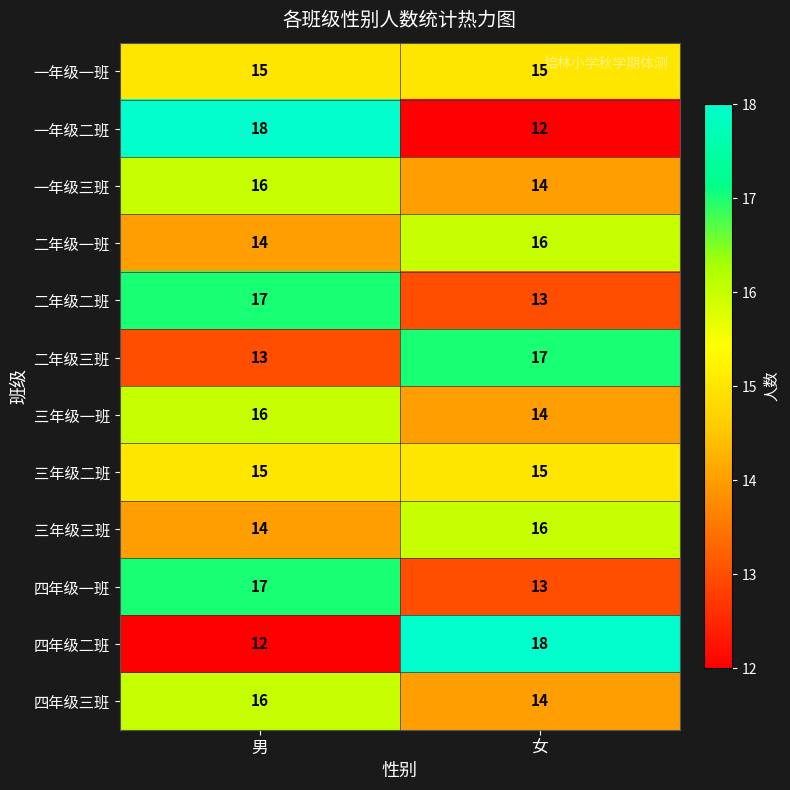

At which category is the sum across all series the highest?

男